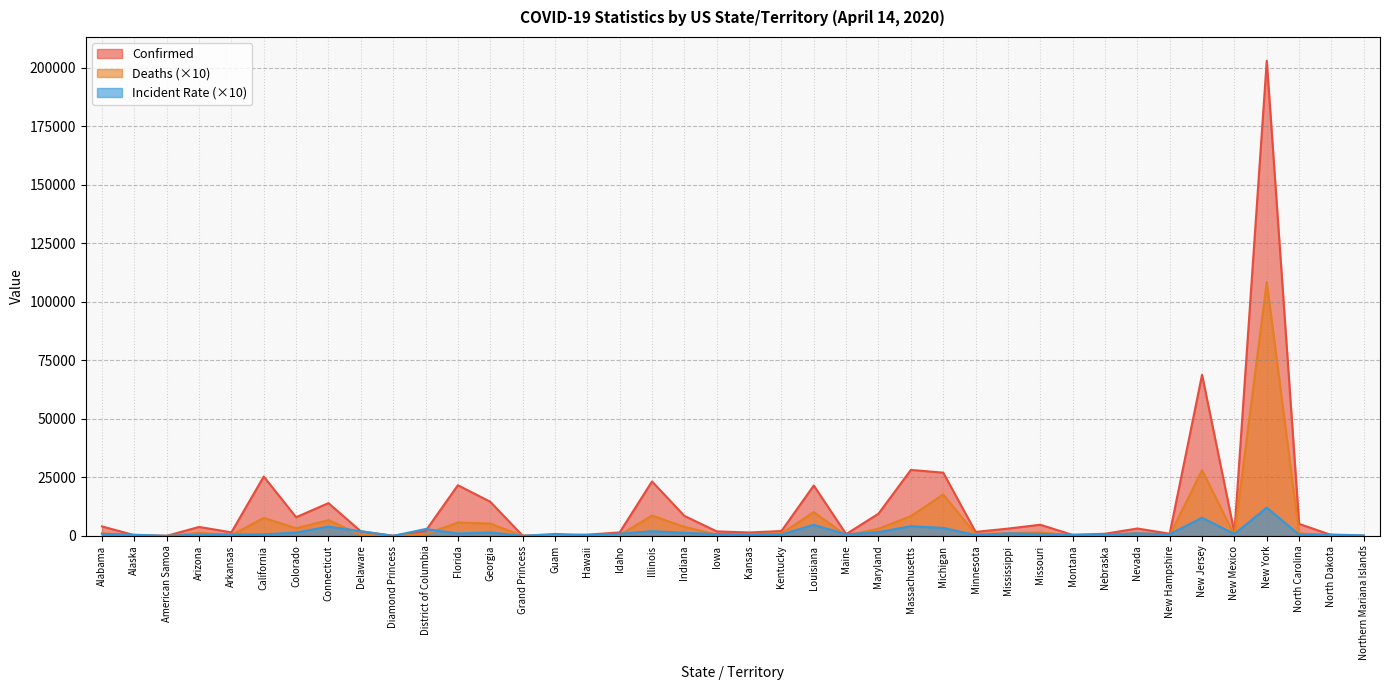

At which category does Incident_Rate reach its first local peak?

Connecticut